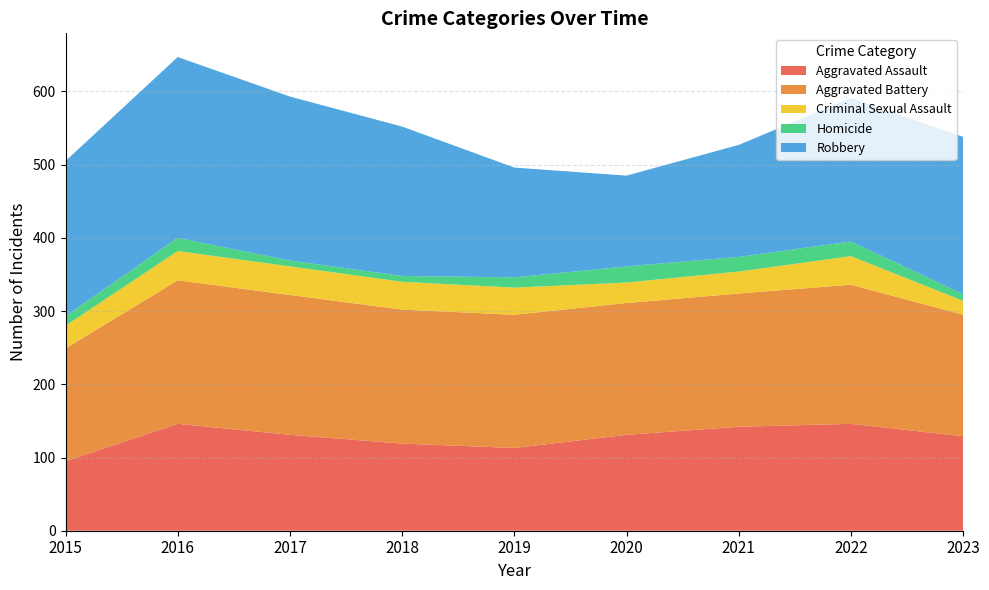

Reading left to right, transcribe all the data shown in this chart.

Aggravated Assault: 95	146	131	119	113	131	142	146	129
Aggravated Battery: 154	196	191	183	182	180	182	190	166
Criminal Sexual Assault: 31	40	39	38	37	28	30	39	19
Homicide: 13	18	8	8	14	22	20	20	9
Robbery: 212	247	224	204	150	124	153	196	215